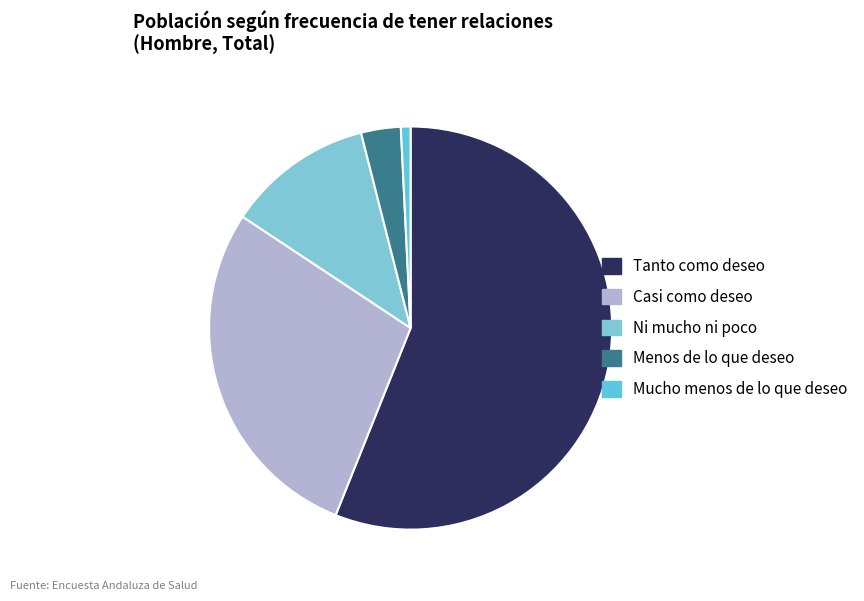

Count the number of slices in the pie.

5